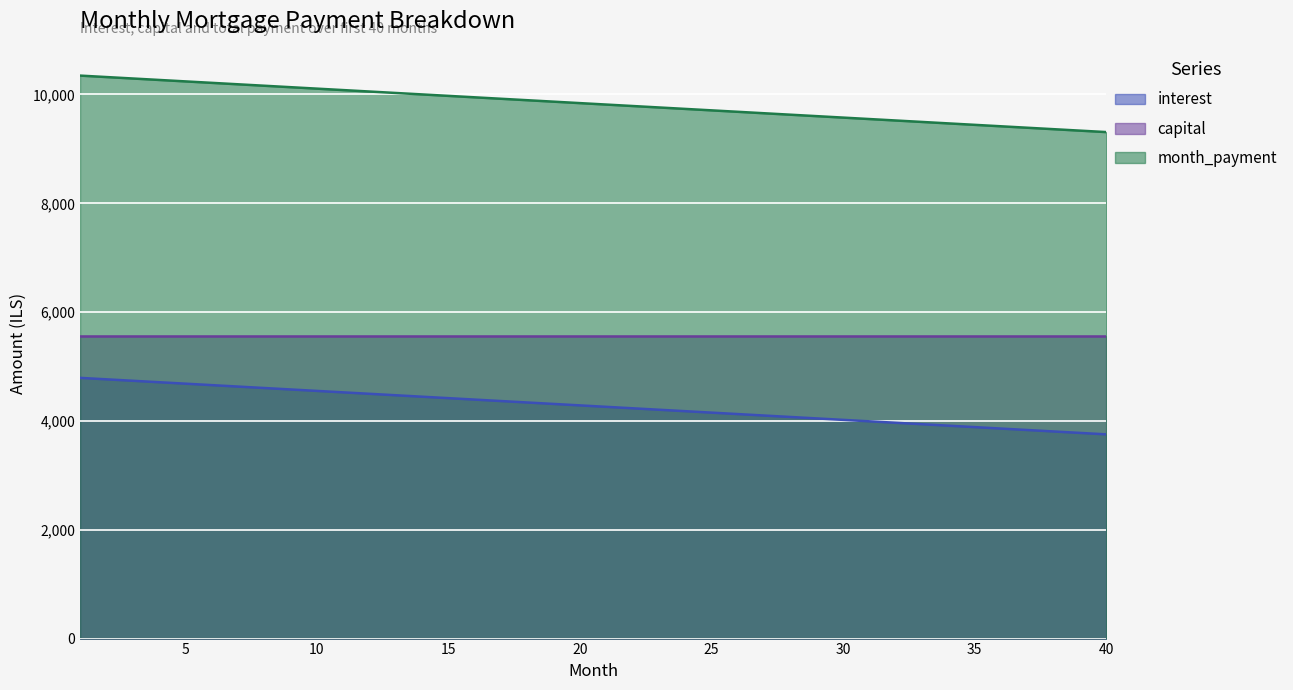

List the series in order of their peak value, highest first.

month_payment, capital, interest